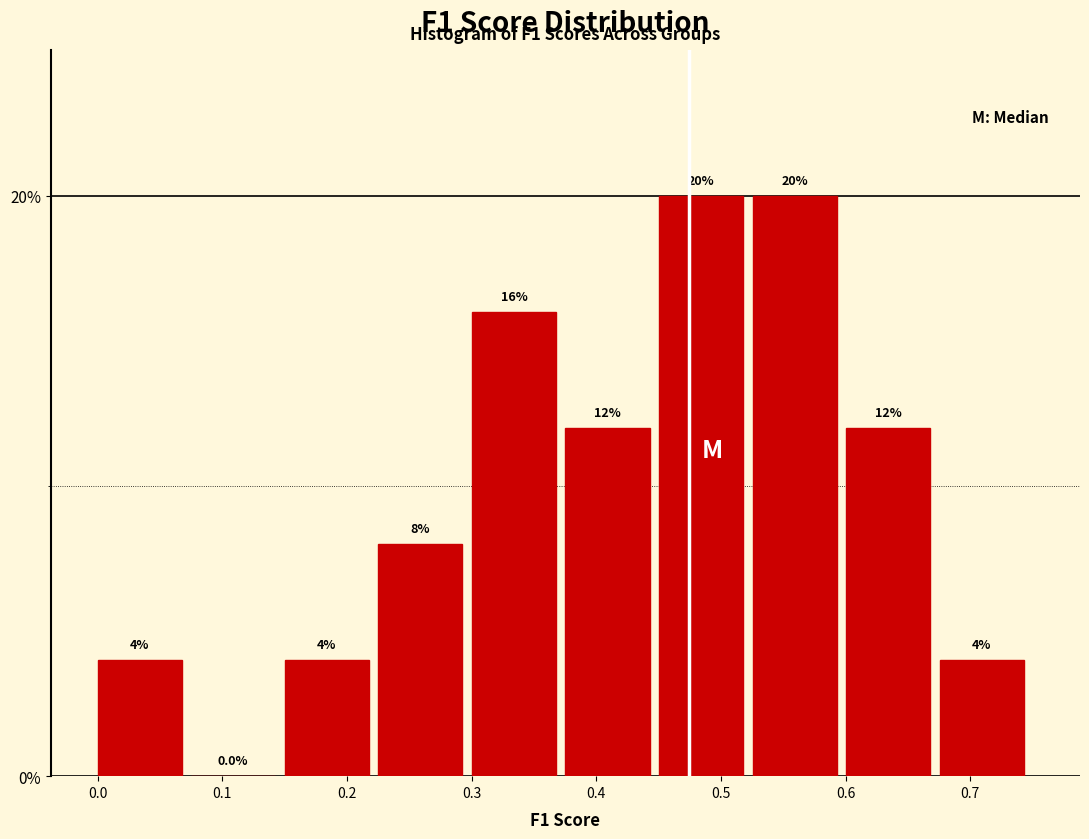

Reading left to right, list every bar in this chart as the range it spans on the x-axis followed by its height. The bar edges are not printed on the chart, so give them approximately, as read against the axis.

0.00 to 0.08: 4.0
0.08 to 0.15: 0.0
0.15 to 0.23: 4.0
0.23 to 0.30: 8.0
0.30 to 0.38: 16.0
0.38 to 0.45: 12.0
0.45 to 0.53: 20.0
0.53 to 0.60: 20.0
0.60 to 0.68: 12.0
0.68 to 0.75: 4.0